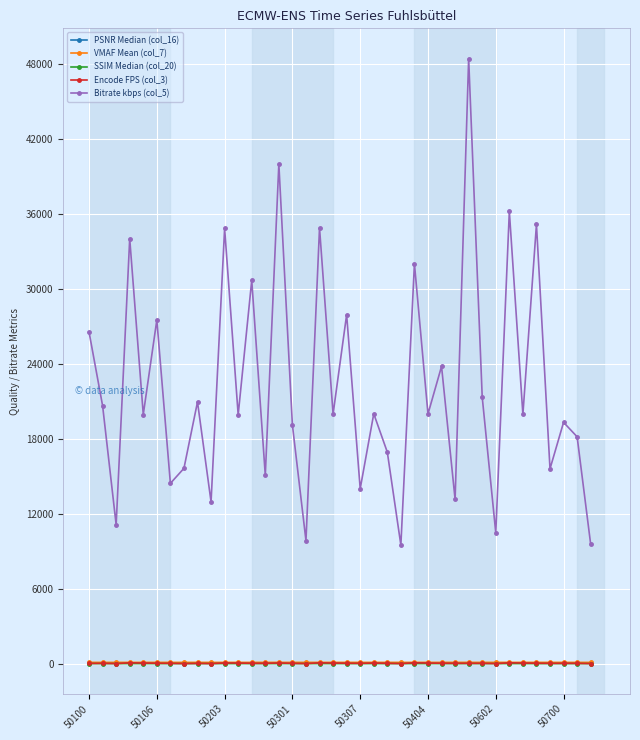

What is the maximum value shown in the chart?

48396.1